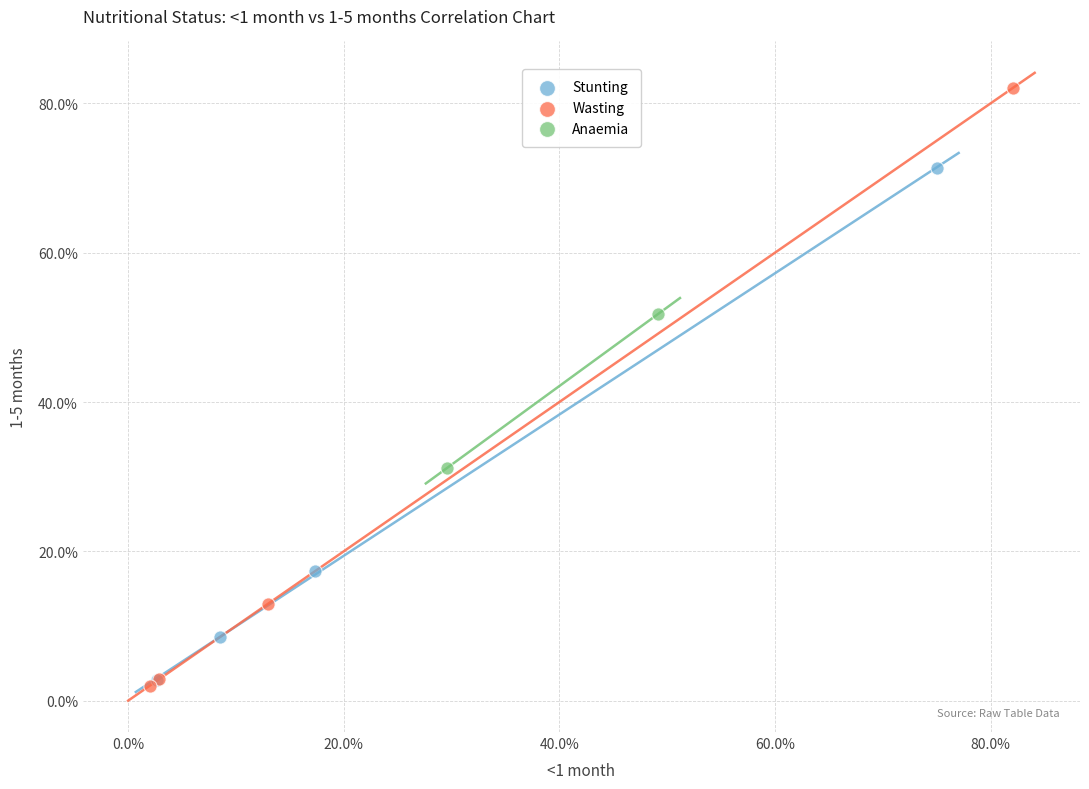

What are all the series names shown in the legend?

Stunting, Wasting, Anaemia